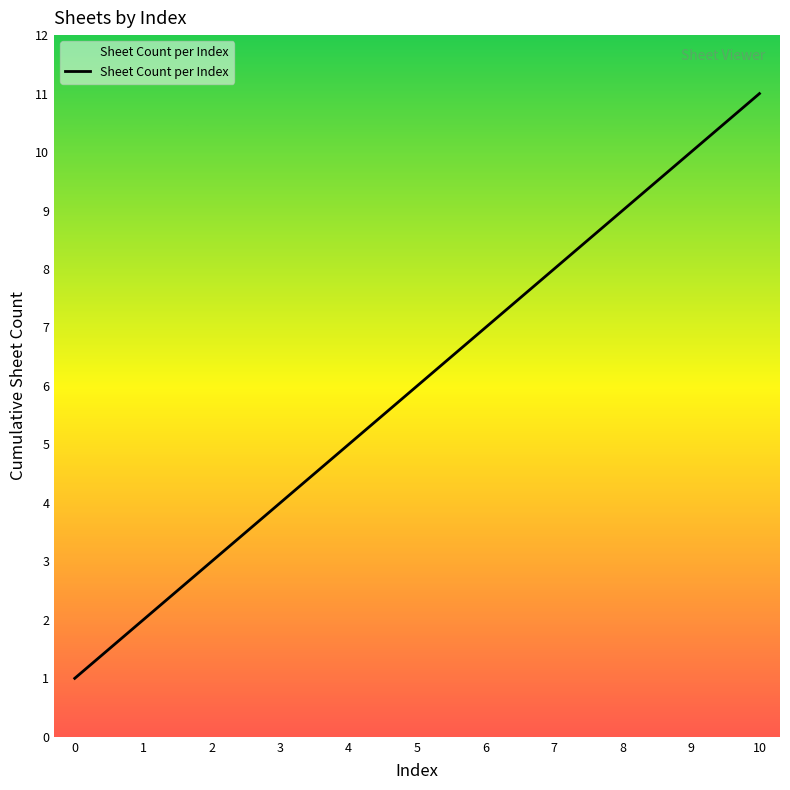

Reading left to right, what are all the values shown in this chart?

0=1	1=2	2=3	3=4	4=5	5=6	6=7	7=8	8=9	9=10	10=11